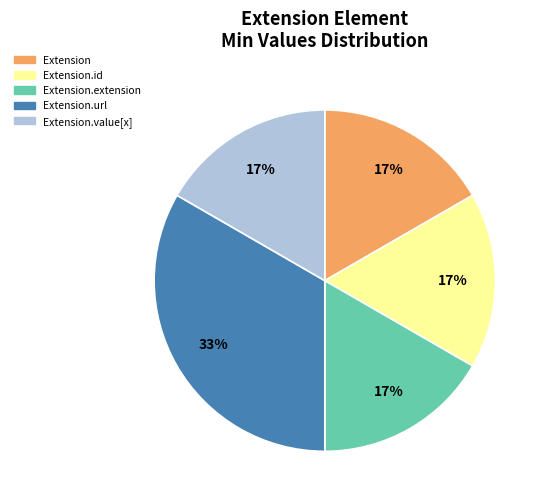

Between Extension.id and Extension.url, which is larger?

Extension.url